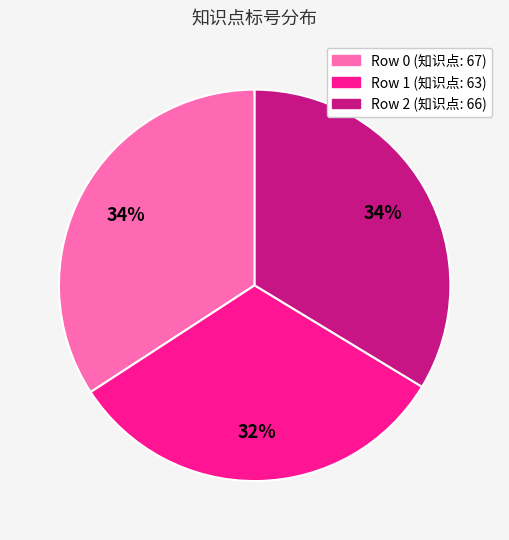

Does any single category account for the majority?

No